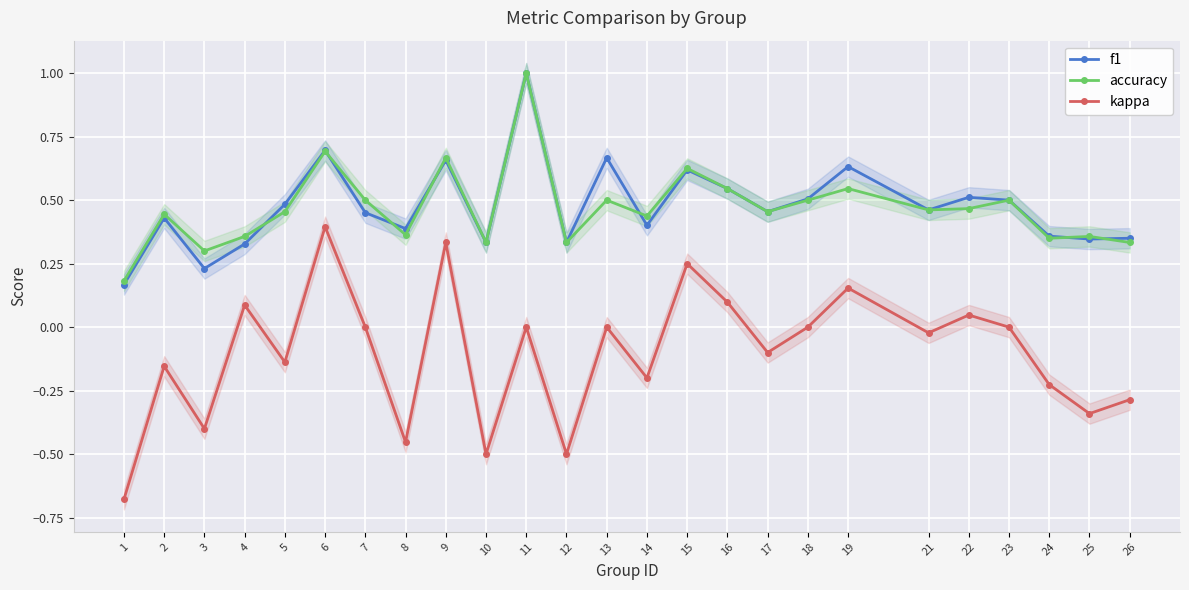

The f1 series shows 1.7 at 11. True or false?

False